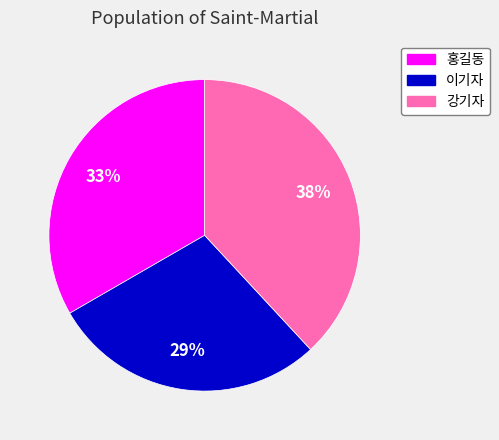

What is the largest slice in the pie chart?

강기자